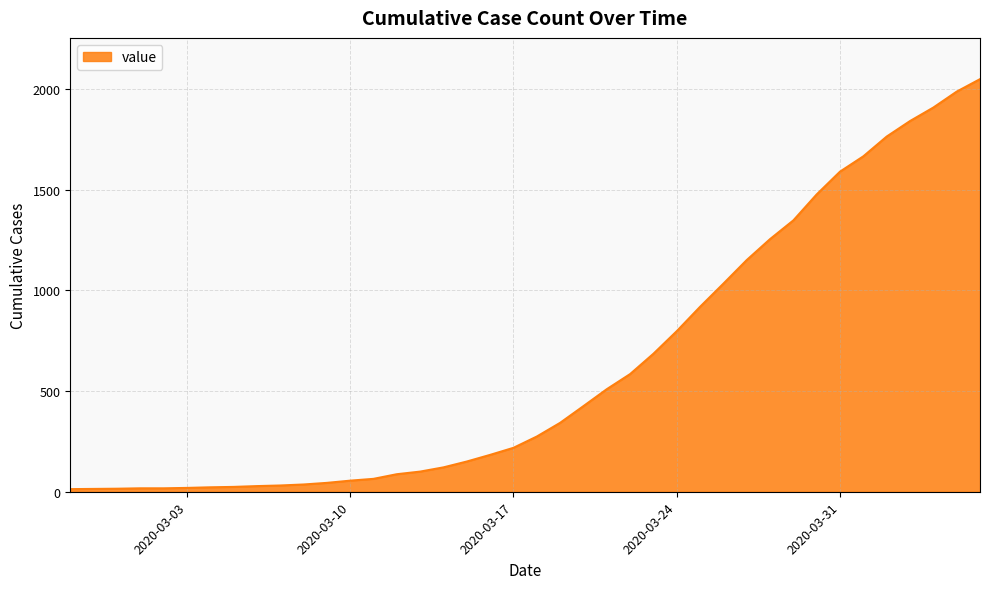

What is the greatest value displayed?

2048